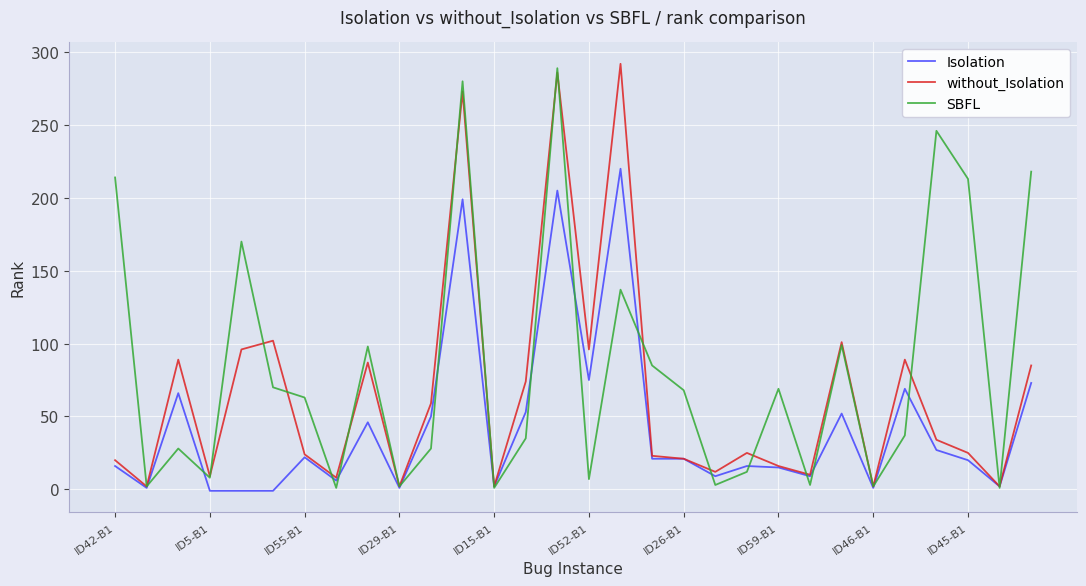

How many interior local valleys does the SBFL series have?

10